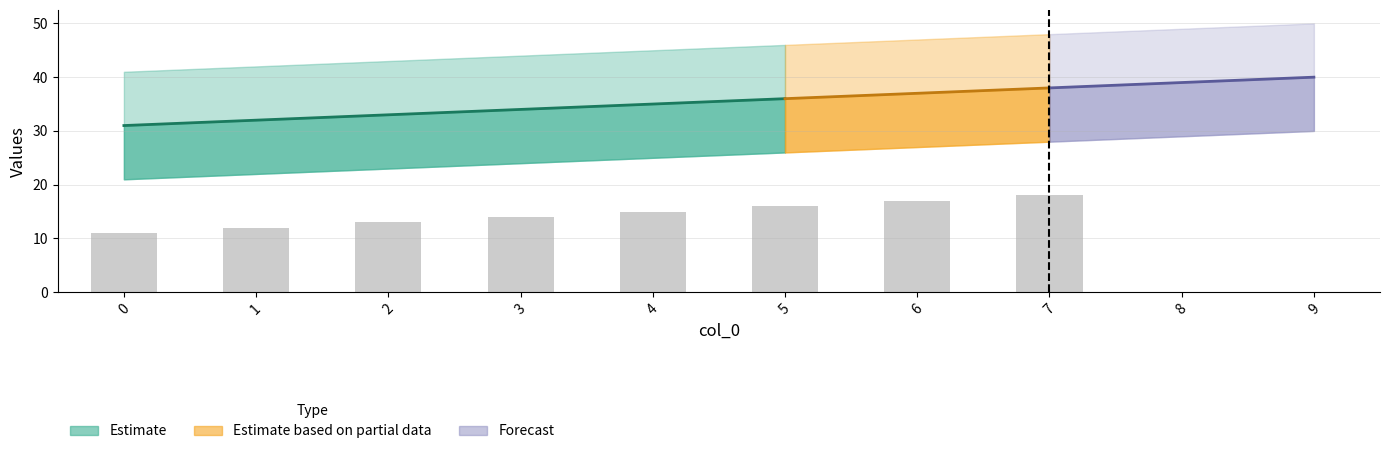

True or false: col_6 has a value of 35 at 2.

False